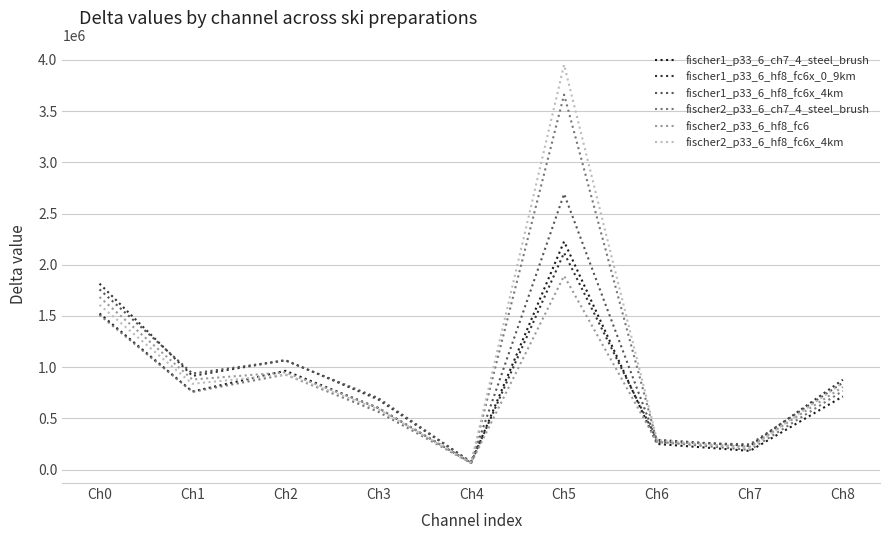

What is the total value across all series at Ch0?

9901797